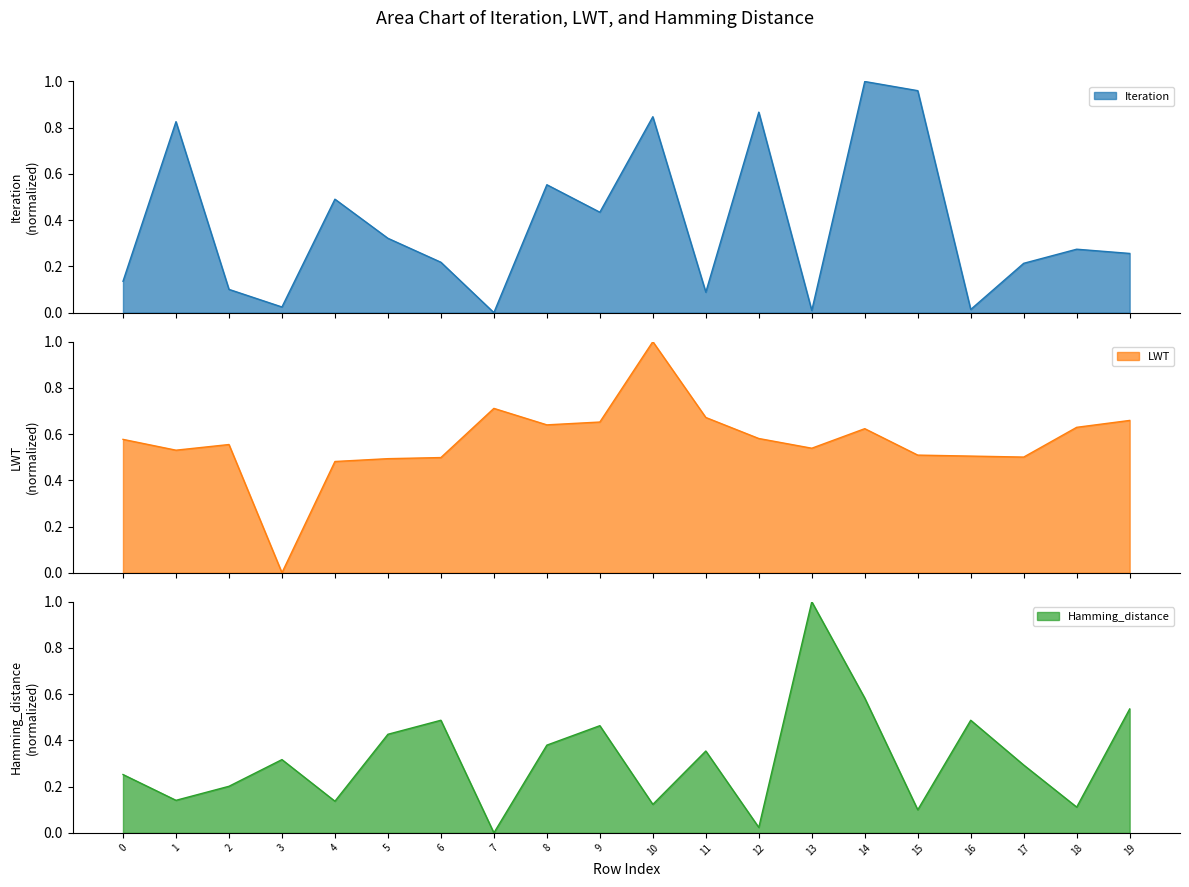

What is the difference between the LWT values at 10 and 19?

0.3